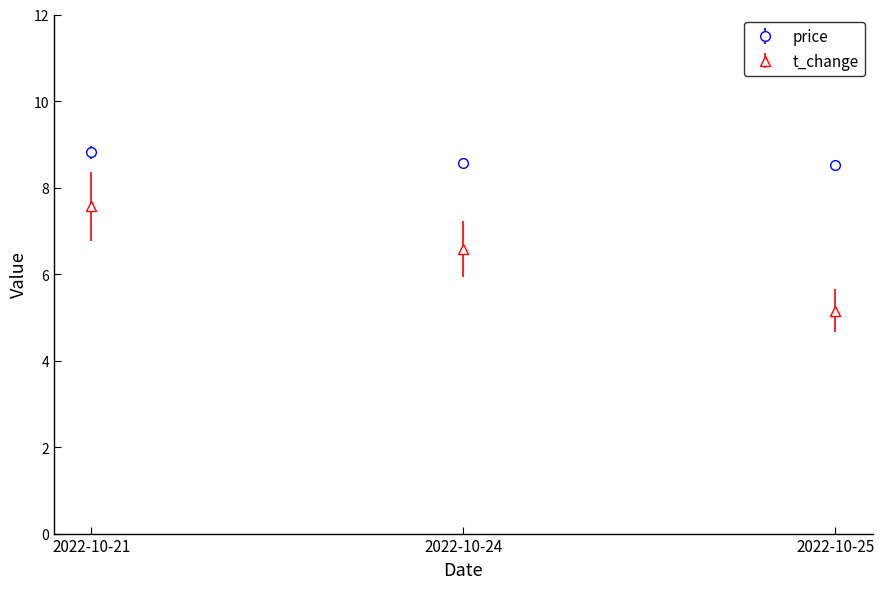

What value does the price series have at 2022-10-24?

8.6